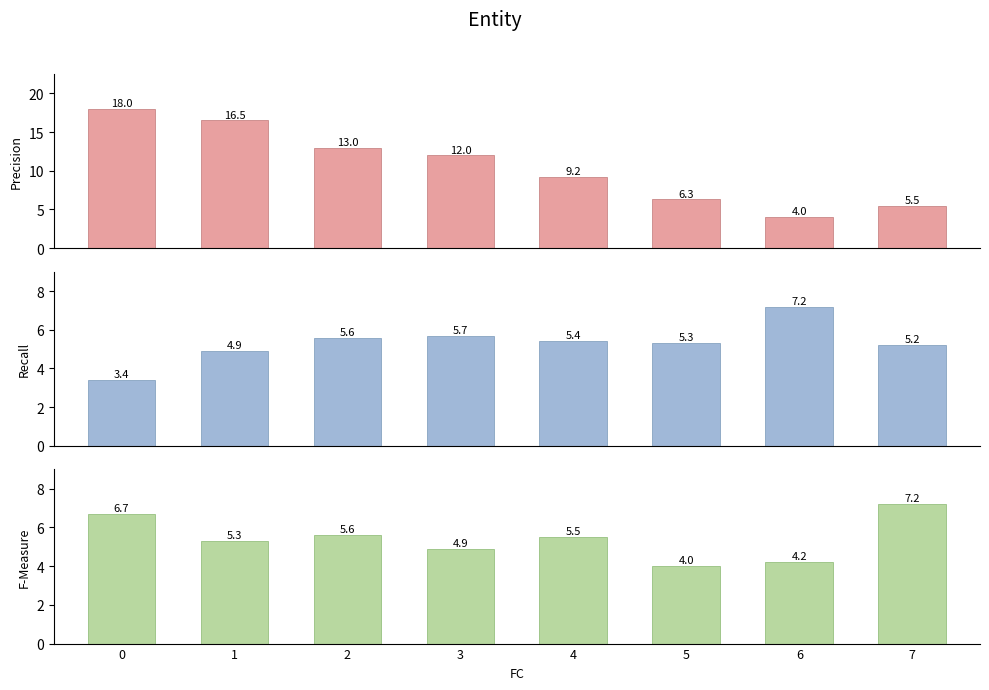

Count the number of data series in this chart.

3